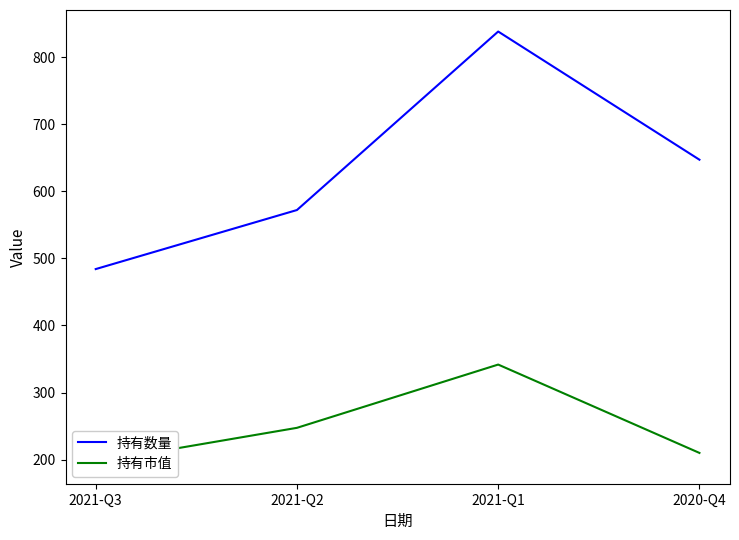

Which series has the largest total across all categories?

持有数量